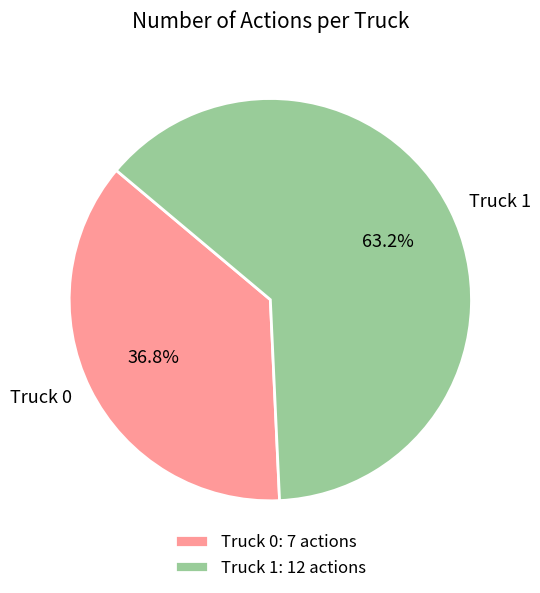

What is the ratio of the value at Truck 0 to the value at Truck 1?

0.6